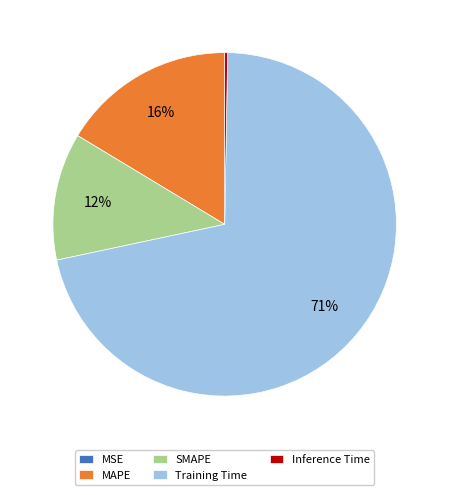

To the nearest percent, what is the average slice percentage?

20%